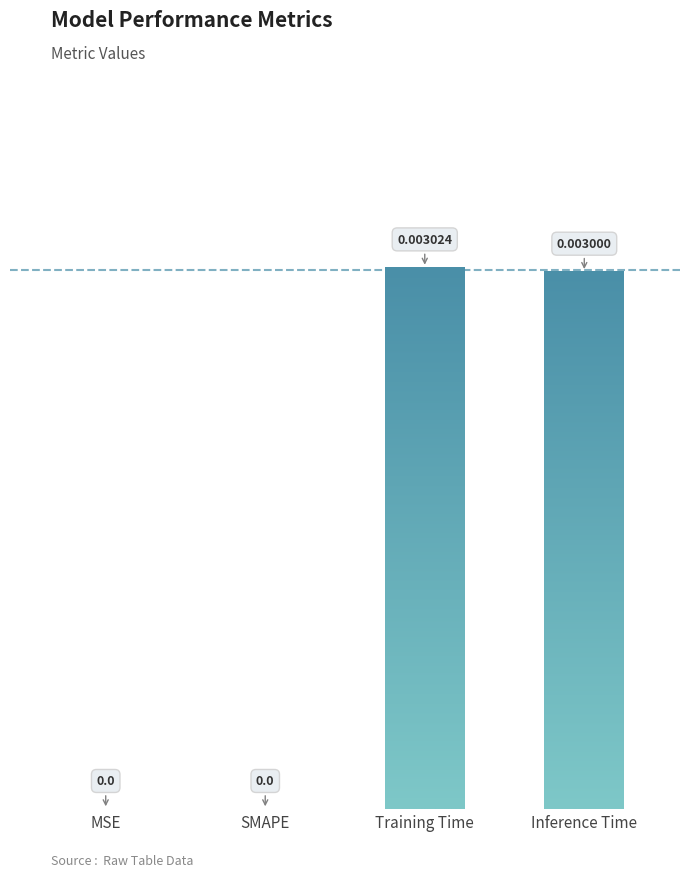

Which has a higher value, SMAPE or Inference Time?

Inference Time